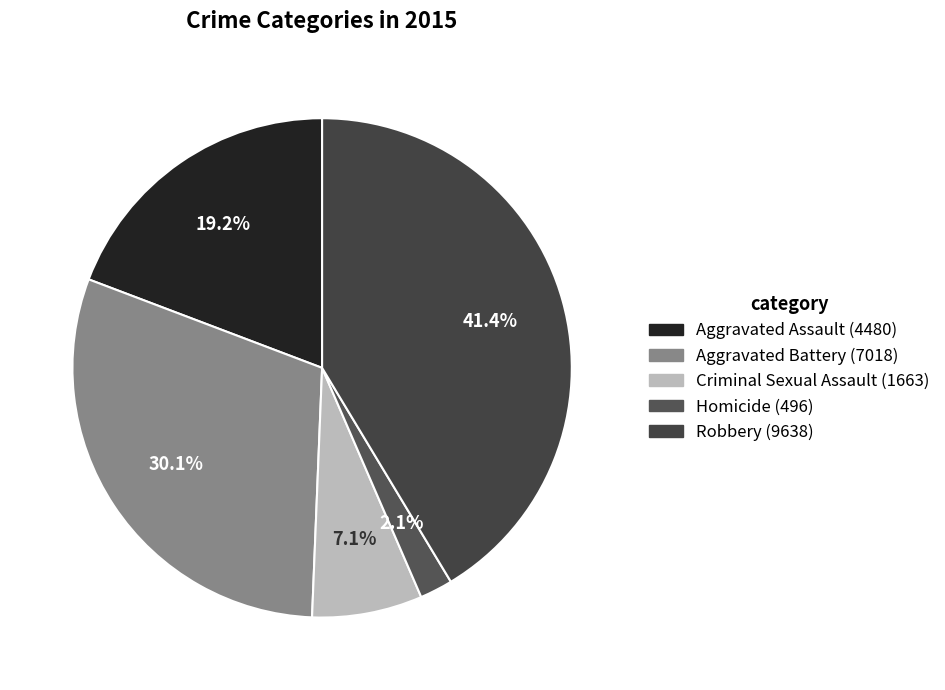

Approximately how many times larger is the value at Homicide compared to Robbery?

0.1